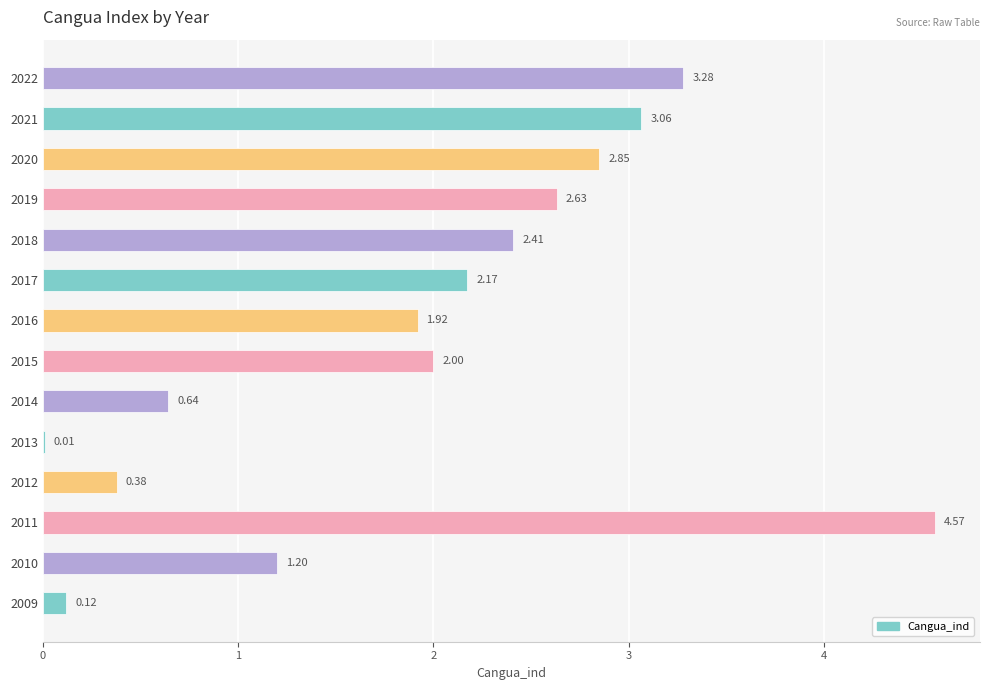

What is the sum of the values at 2021 and 2010?

4.3